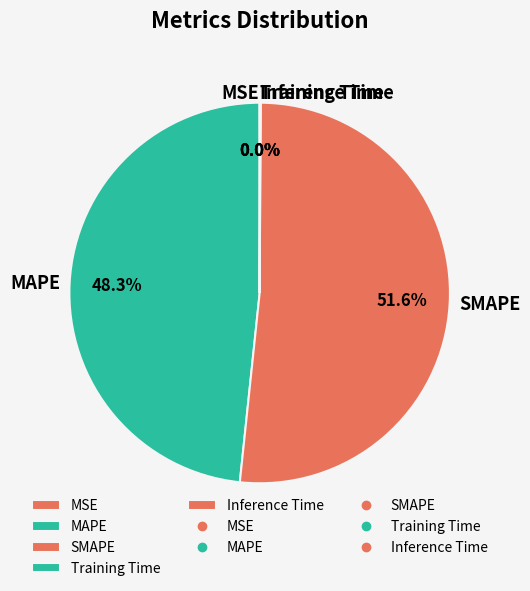

Which slice represents more than half of the pie?

SMAPE